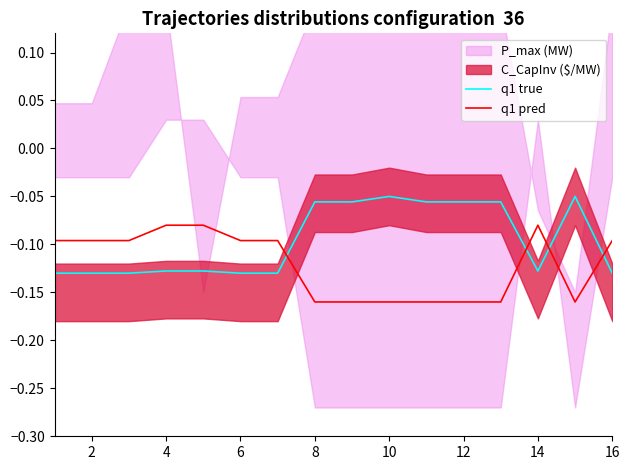

Is it true that q1 true equals -0.0 at 4?

False